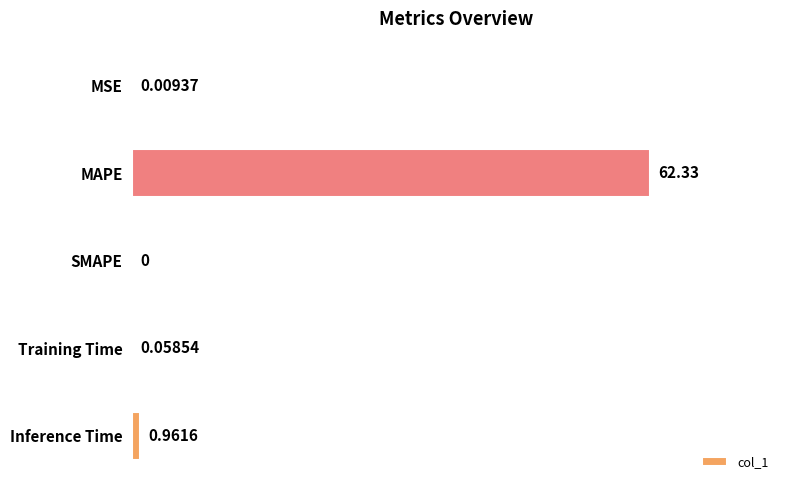

What is the greatest value displayed?

62.3